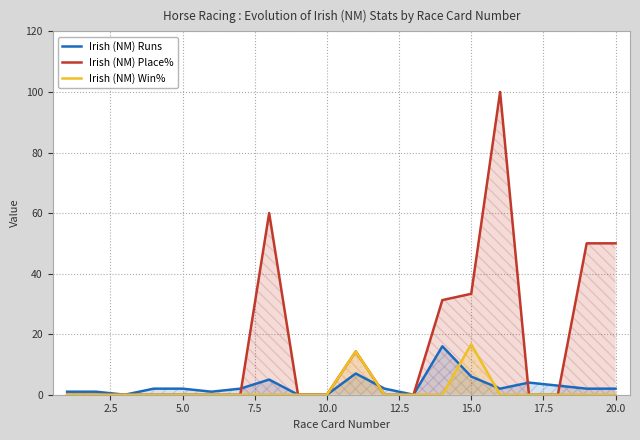

The Irish (NM) Runs series shows 9.5 at 5.0. True or false?

False